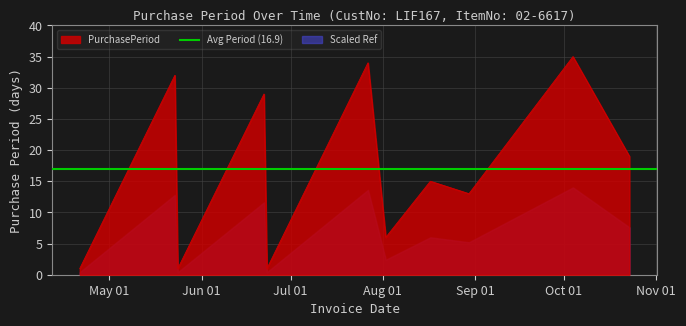

The chart shows a value of 12 at 2017-10-23. True or false?

False